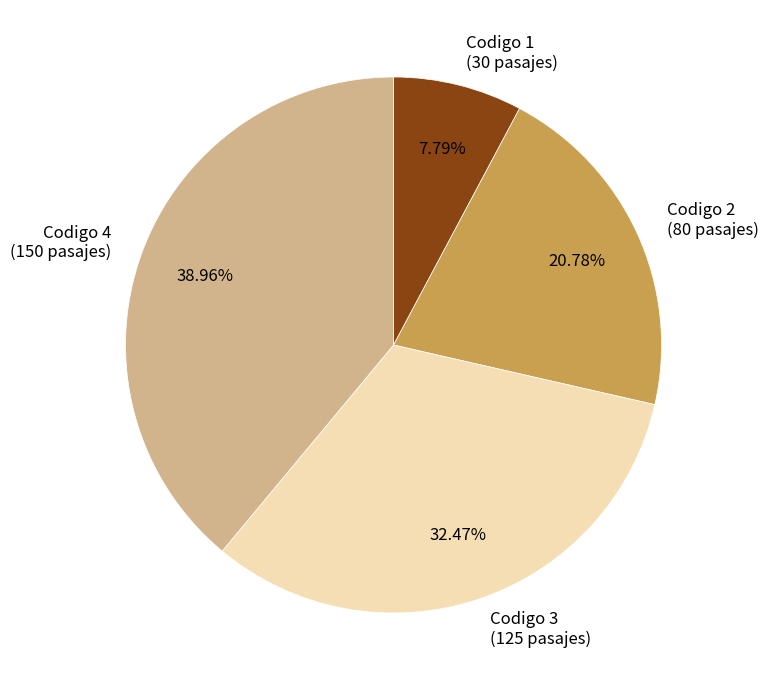

Rank the categories by value from lowest to highest.

Codigo 1 (30 pasajes), Codigo 2 (80 pasajes), Codigo 3 (125 pasajes), Codigo 4 (150 pasajes)